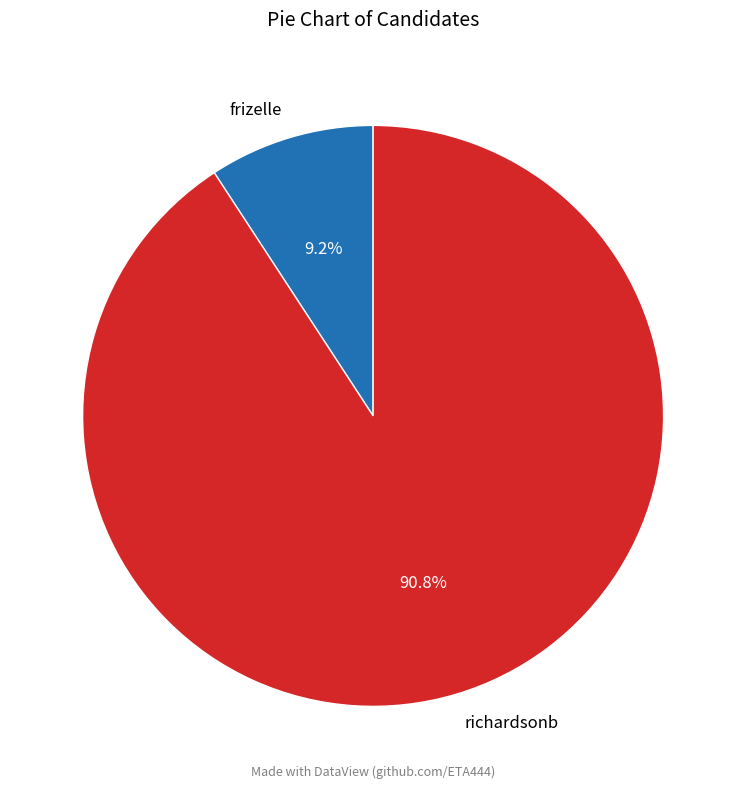

The frizelle slice represents 9% of the pie. True or false?

True